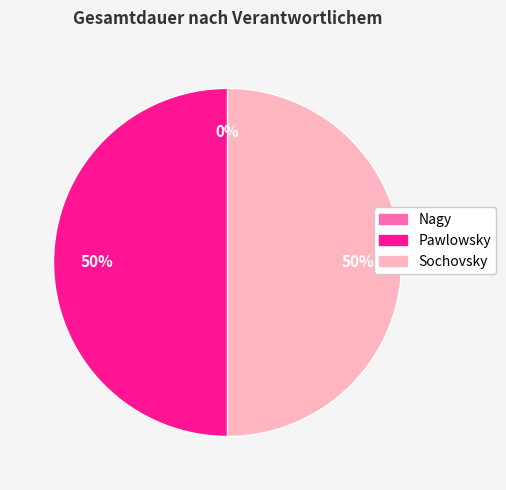

Rank the categories by value from highest to lowest.

Pawlowsky, Sochovsky, Nagy